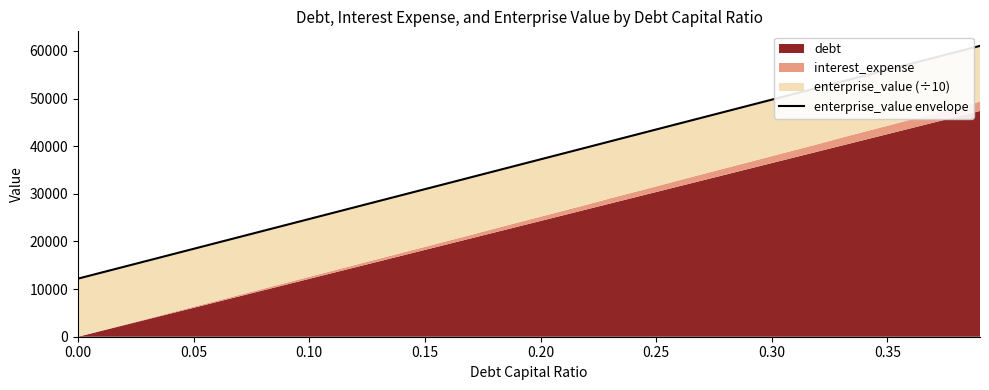

Which has a higher value, 0.25 or 0.10?

0.25